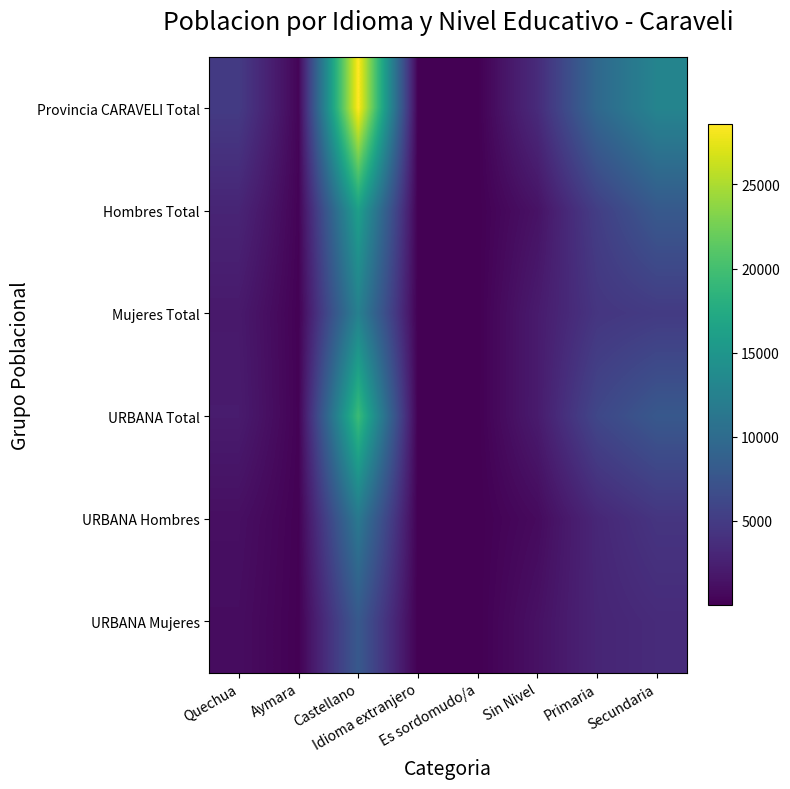

Reading left to right, extract all data points from this chart.

Provincia CARAVELI Total: Quechua=4912	Aymara=362	Castellano=28565	Idioma extranjero=32	Es sordomudo/a=30	Sin Nivel=3493	Primaria=9673	Secundaria=12894
Hombres Total: Quechua=2930	Aymara=240	Castellano=16085	Idioma extranjero=14	Es sordomudo/a=17	Sin Nivel=1402	Primaria=5231	Secundaria=7963
Mujeres Total: Quechua=1982	Aymara=122	Castellano=12480	Idioma extranjero=18	Es sordomudo/a=13	Sin Nivel=2091	Primaria=4442	Secundaria=4931
URBANA Total: Quechua=2139	Aymara=169	Castellano=19499	Idioma extranjero=6	Es sordomudo/a=19	Sin Nivel=2098	Primaria=6105	Secundaria=7865
URBANA Hombres: Quechua=1156	Aymara=103	Castellano=11556	Idioma extranjero=3	Es sordomudo/a=11	Sin Nivel=802	Primaria=3133	Secundaria=4385
URBANA Mujeres: Quechua=983	Aymara=66	Castellano=7943	Idioma extranjero=3	Es sordomudo/a=8	Sin Nivel=1296	Primaria=2972	Secundaria=3480